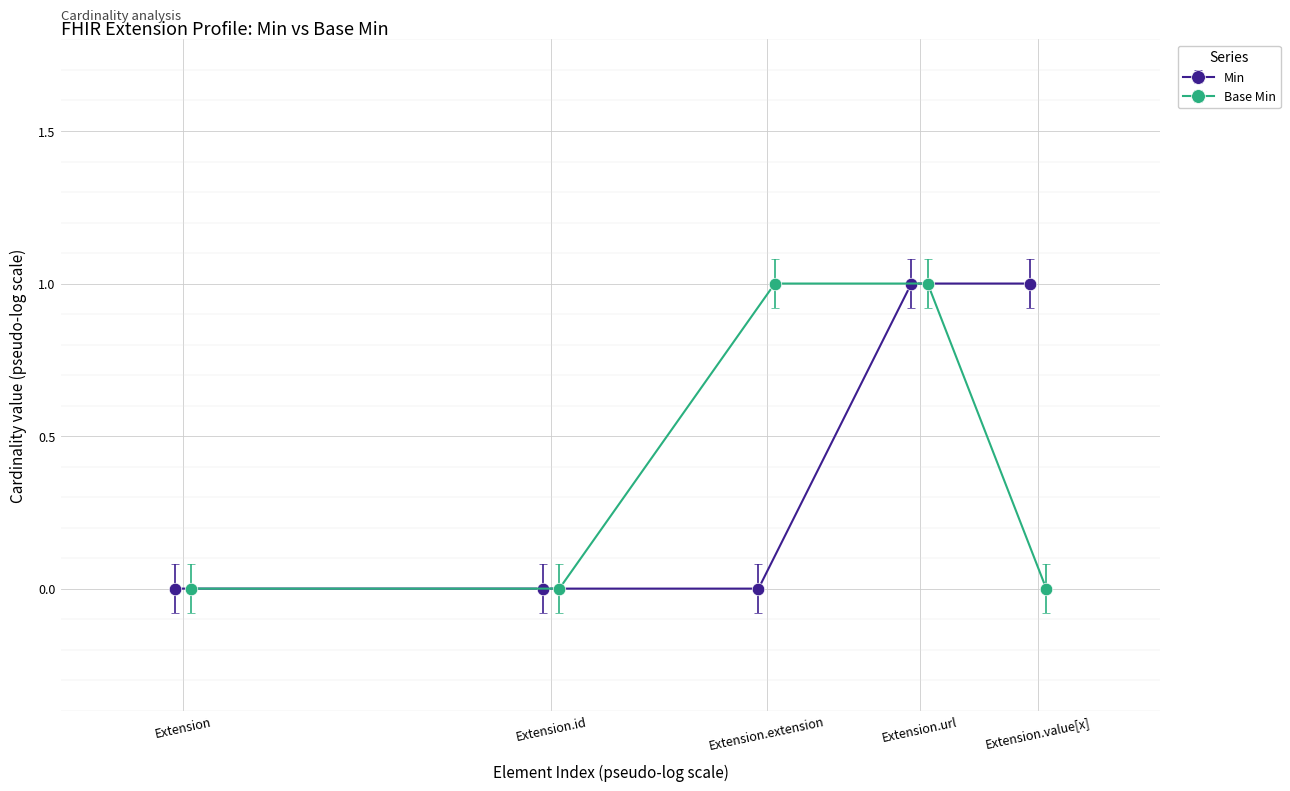

What position from the left is Extension.value[x]?

5